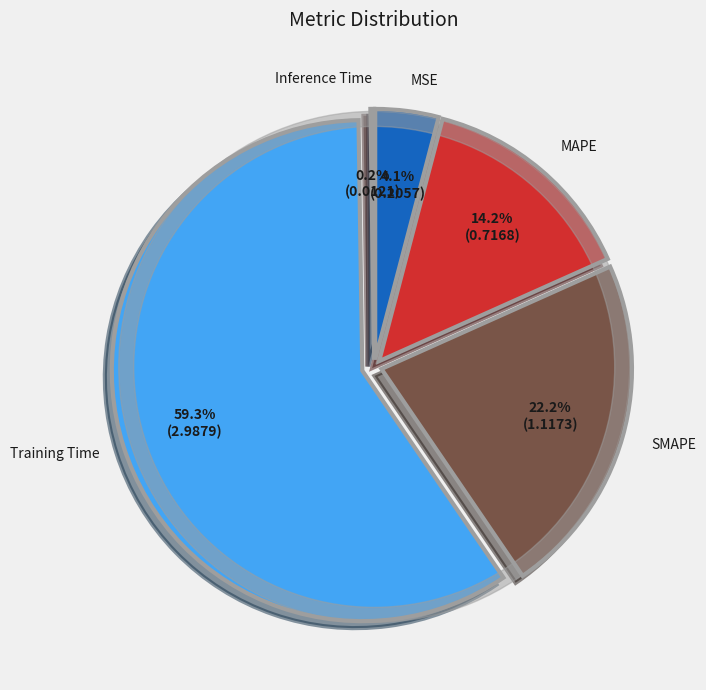

Rank the categories by value from lowest to highest.

Inference Time, MSE, MAPE, SMAPE, Training Time